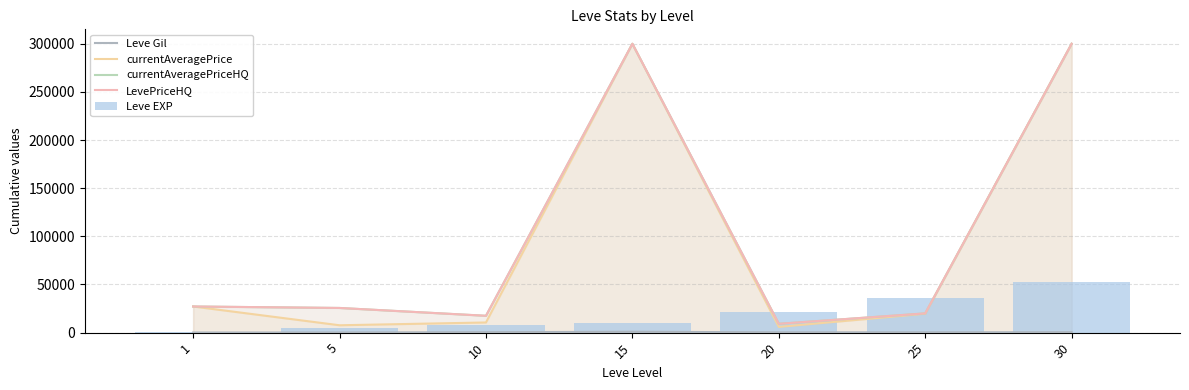

What value does the currentAveragePrice series have at 10?

10549.5